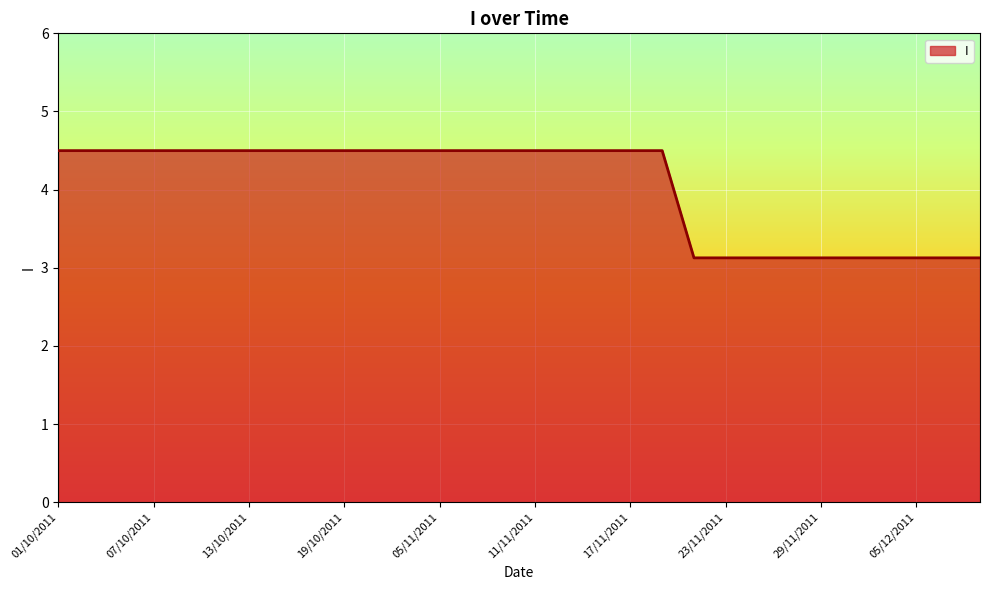

What is the difference between the maximum and minimum values?

1.4